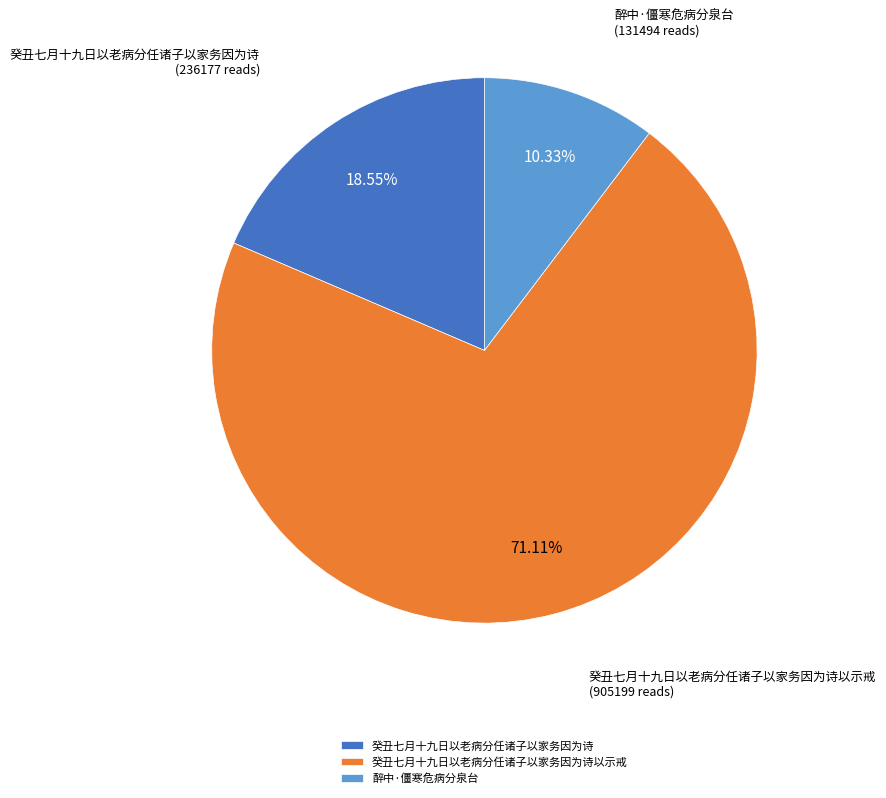

How many segments does this pie chart have?

3